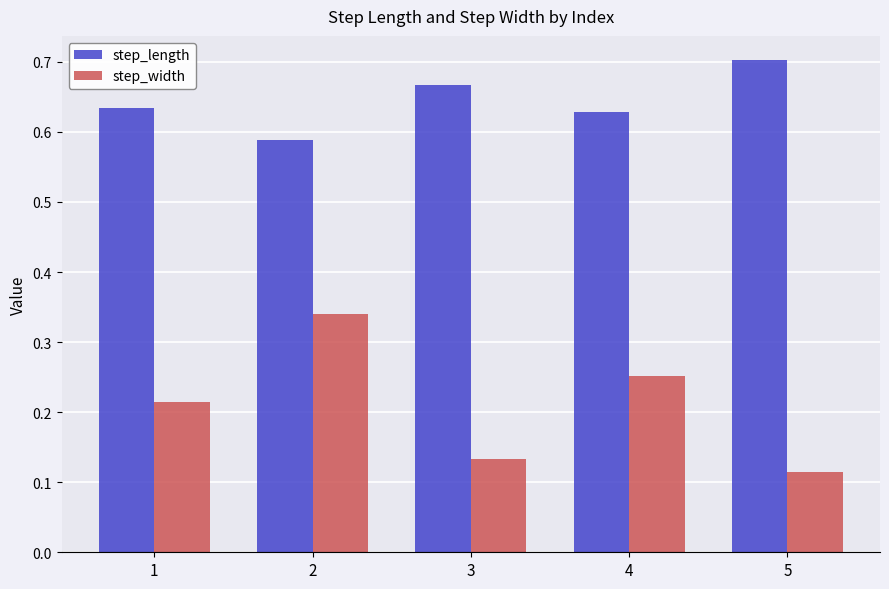

Which series has the largest total across all categories?

step_length